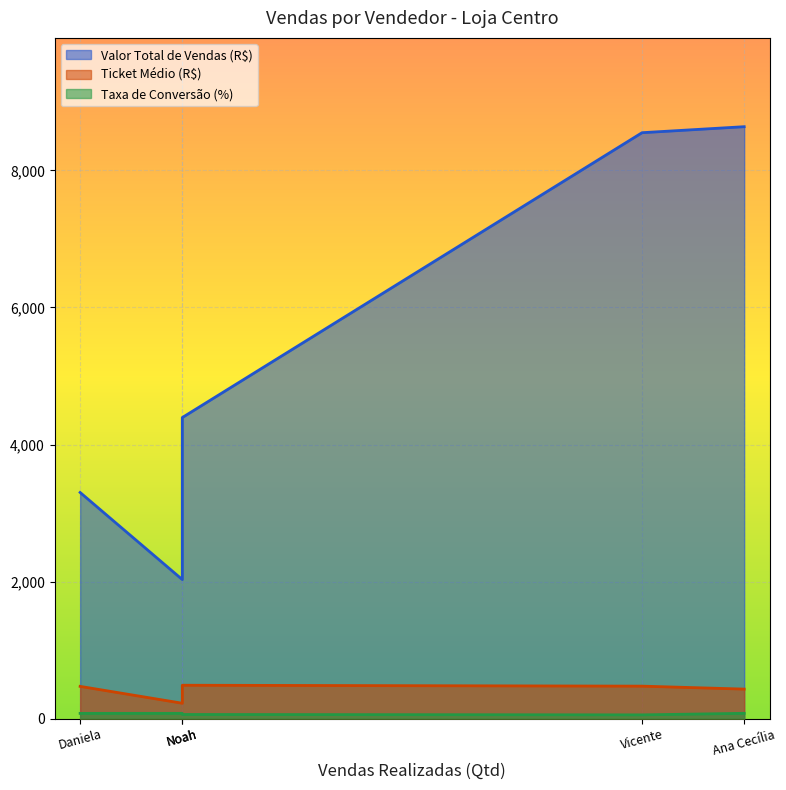

True or false: Ticket Médio (R$) and Taxa de Conversão (%) intersect in this chart.

False